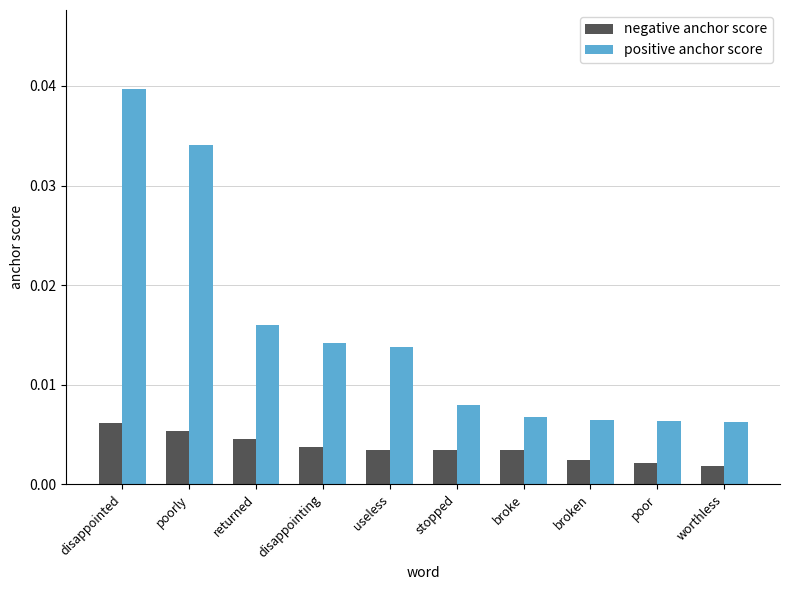

What is the label of the 7th bar from the left?

broke